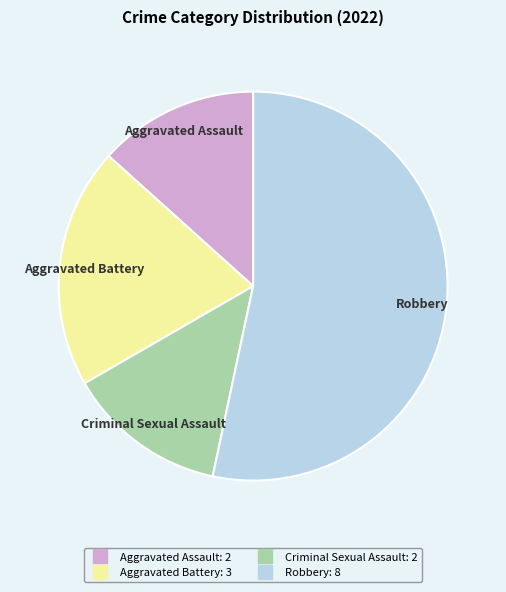

How many segments does this pie chart have?

4